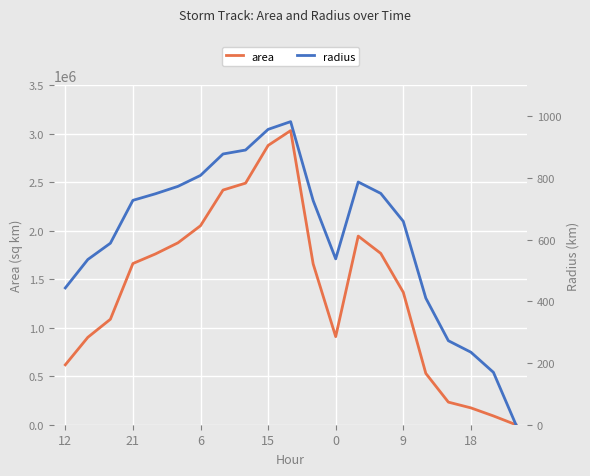

What is the value of the area point at the 14th from the left?

1946250.0